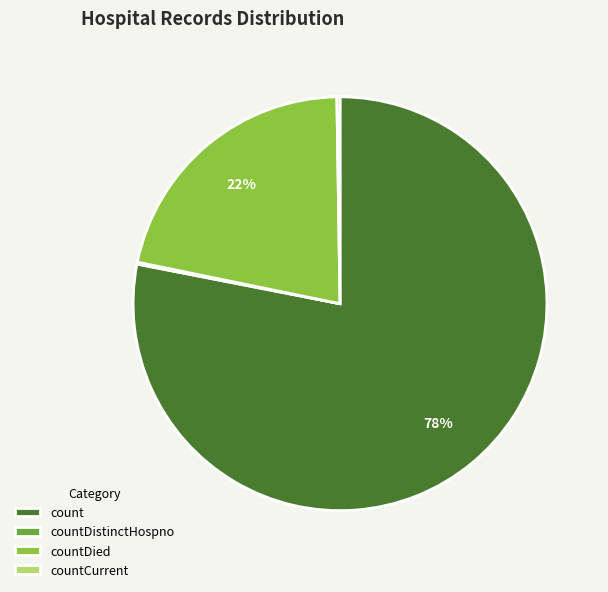

True or false: count accounts for 78% of the total.

True